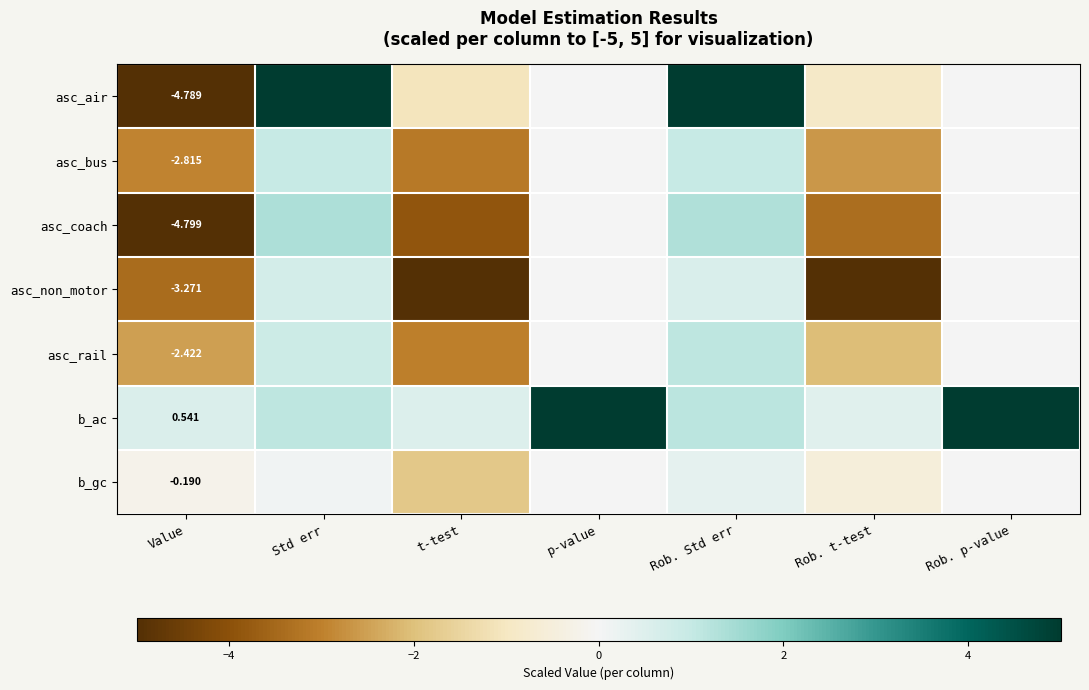

At Std err, list the series in order from smallest to largest.

b_gc, asc_non_motor, asc_rail, asc_bus, b_ac, asc_coach, asc_air